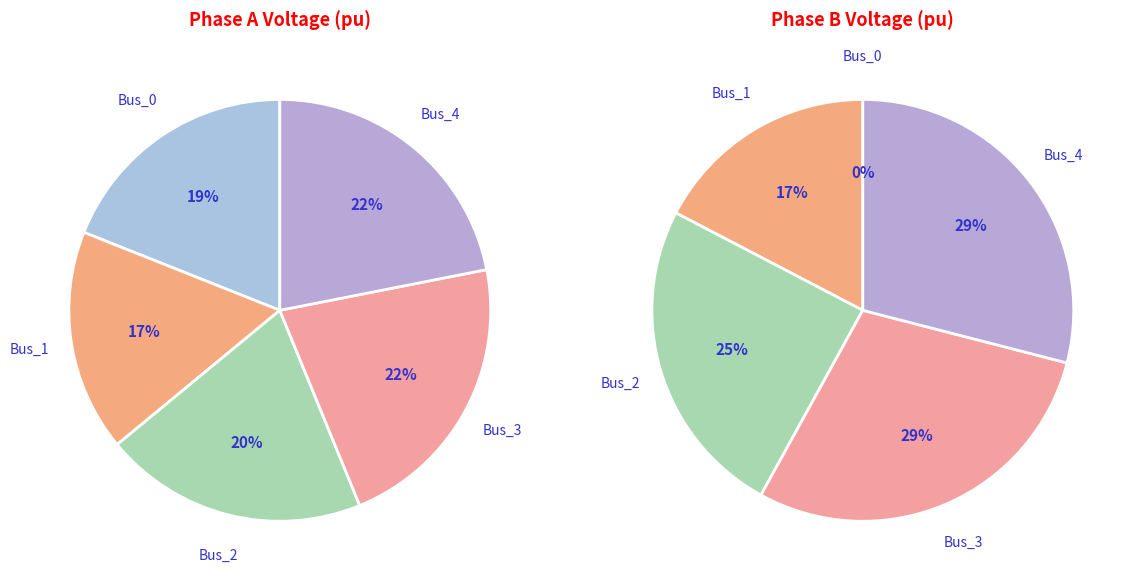

Is there any slice that represents more than half of the pie?

No